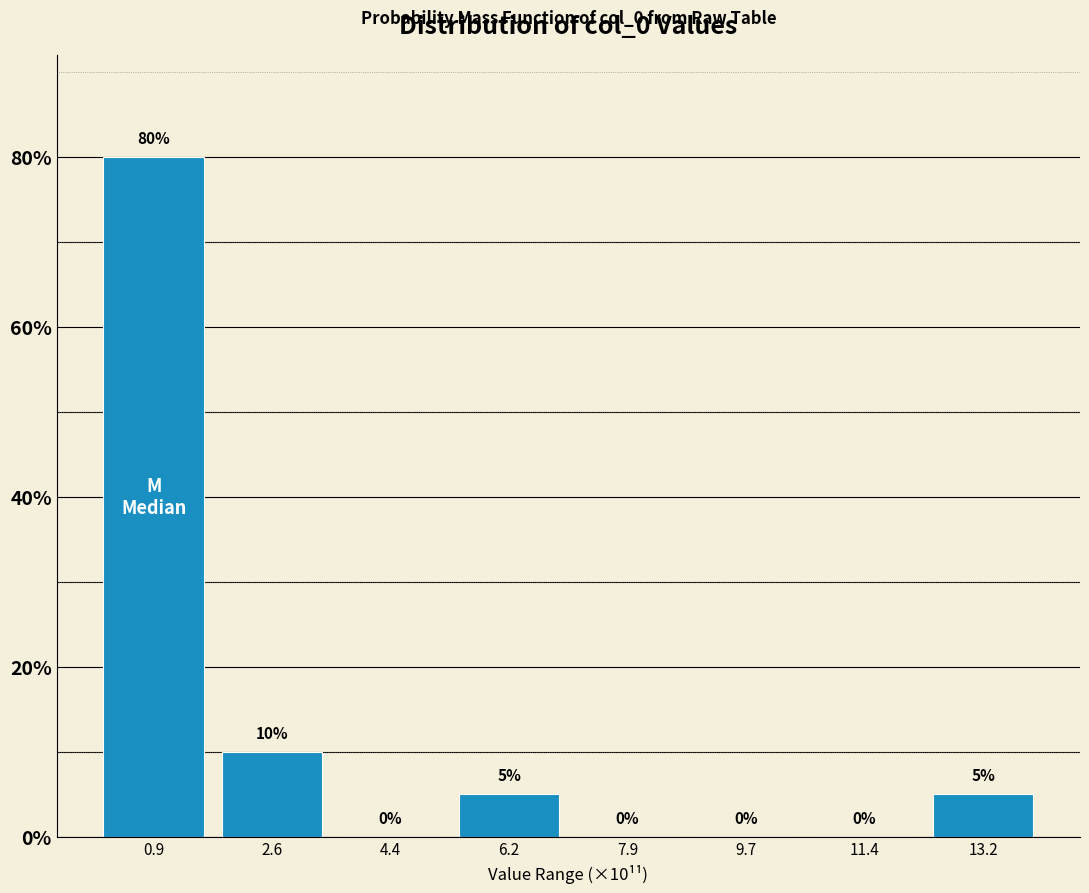

Reading right to left, extract all data points from this chart.

13.2=5	11.4=0	9.7=0	7.9=0	6.2=5	4.4=0	2.6=10	0.9=80